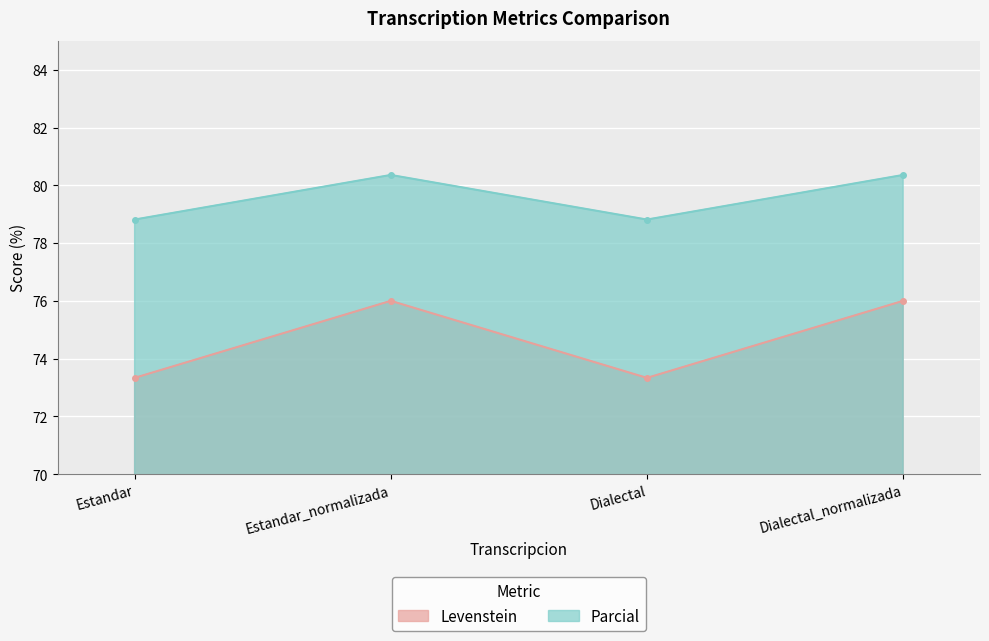

What is the difference between the highest and lowest values at Dialectal_normalizada?

4.4